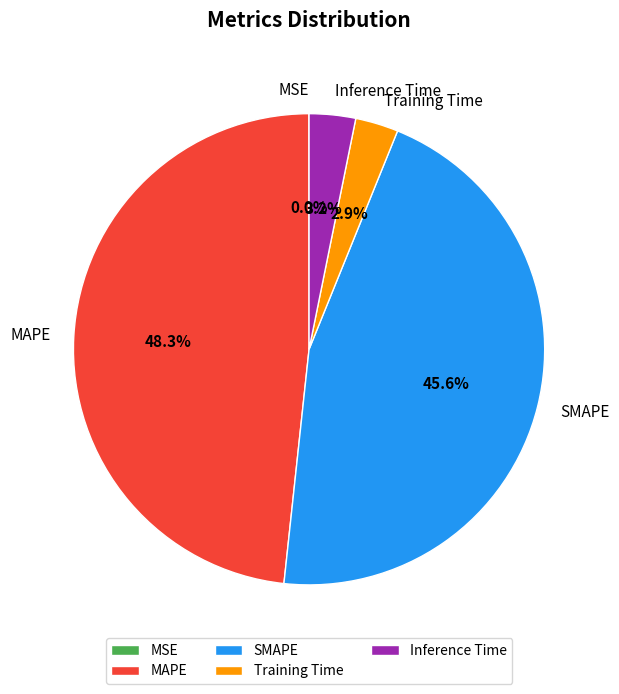

To the nearest percent, what is the average slice percentage?

20%